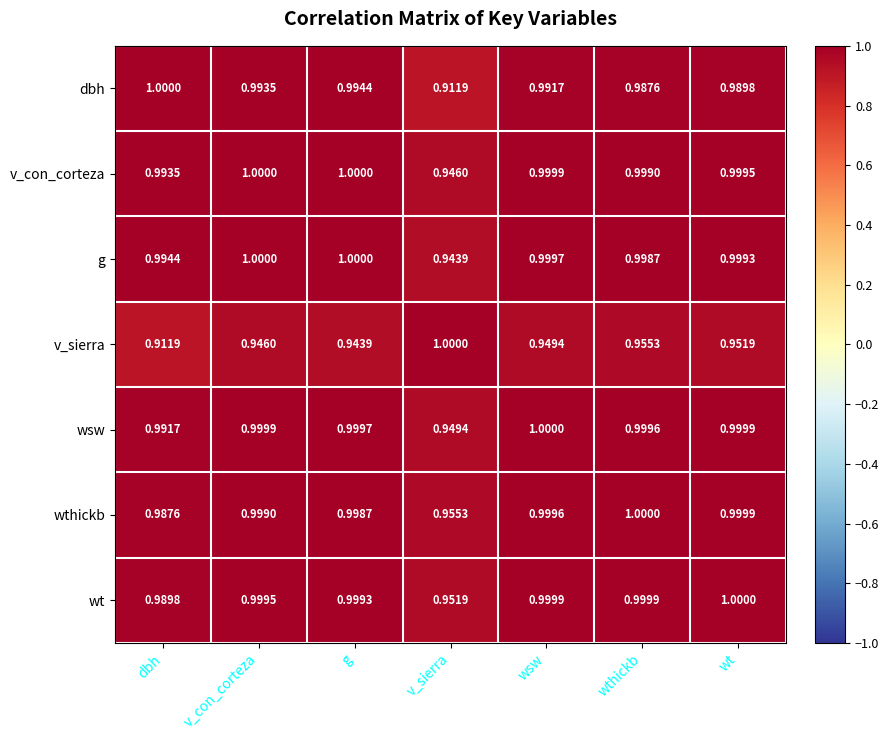

Between g and wthickb, which series saw the biggest shift?

v_sierra